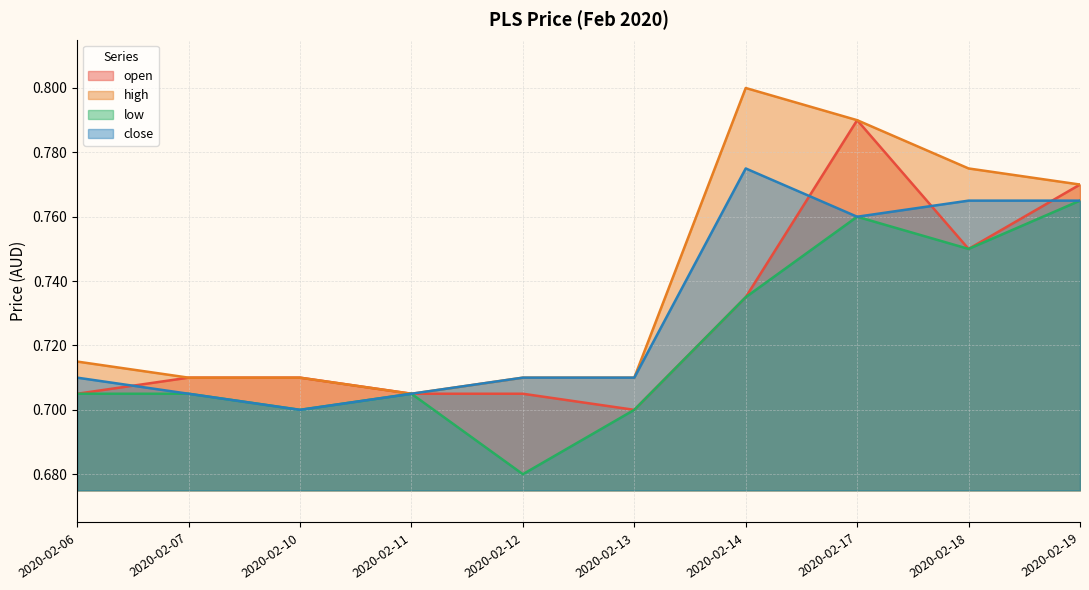

What is the sum of the high values at 2020-02-10 and 2020-02-06?

1.4